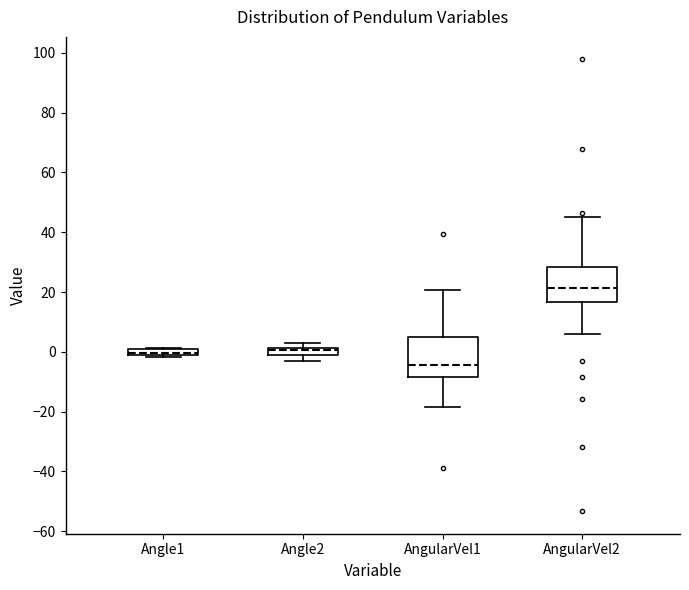

Which box's median line is the lowest?

AngularVel1